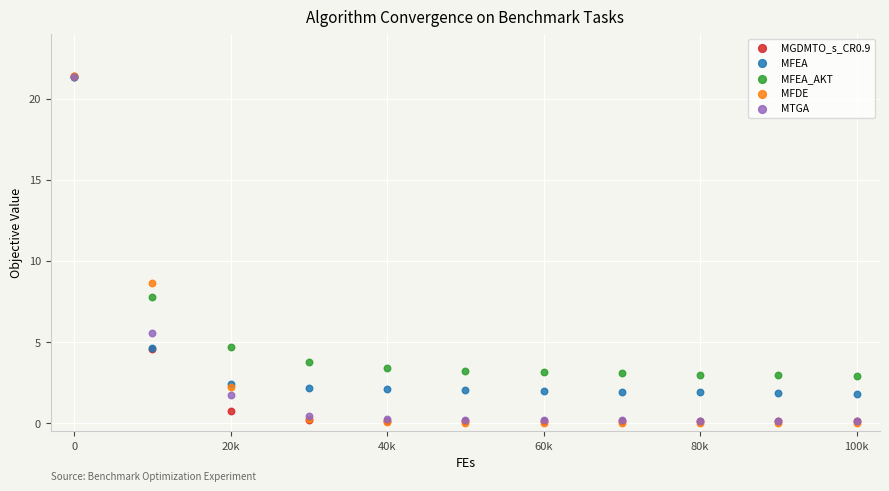

Which series has the largest Y range (max minus min)?

MFDE